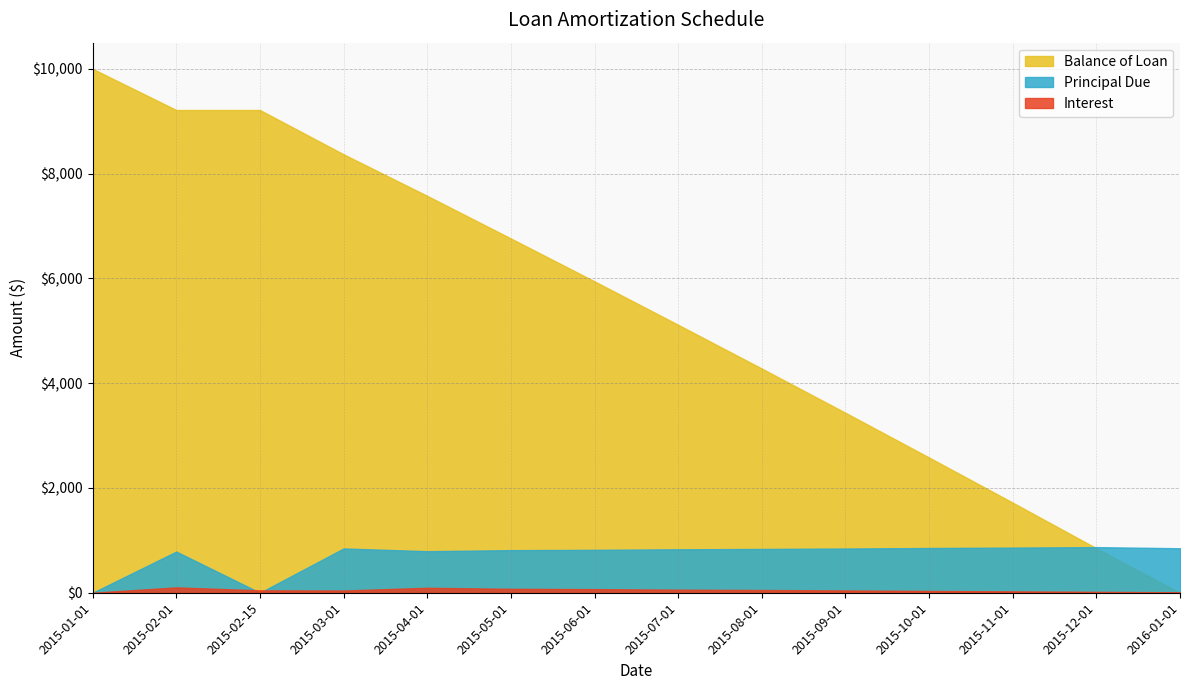

Reading right to left, list all the values displayed in this chart.

Balance of Loan: 2016-01-01=0.0	2015-12-01=849.2	2015-11-01=1719.9	2015-10-01=2581.3	2015-09-01=3435.2	2015-08-01=4279.3	2015-07-01=5114.9	2015-06-01=5944.0	2015-05-01=6762.8	2015-04-01=7575.8	2015-03-01=8369.1	2015-02-15=9214.2	2015-02-01=9214.2	2015-01-01=10000.0
Principal Due: 2016-01-01=849.2	2015-12-01=870.8	2015-11-01=861.4	2015-10-01=853.8	2015-09-01=844.1	2015-08-01=835.6	2015-07-01=829.1	2015-06-01=818.8	2015-05-01=813.0	2015-04-01=793.3	2015-03-01=845.1	2015-02-15=0.0	2015-02-01=785.8	2015-01-01=0.0
Interest: 2016-01-01=8.7	2015-12-01=17.0	2015-11-01=26.3	2015-10-01=33.9	2015-09-01=43.6	2015-08-01=52.1	2015-07-01=58.6	2015-06-01=68.9	2015-05-01=74.7	2015-04-01=94.4	2015-03-01=42.6	2015-02-15=46.0	2015-02-01=101.9	2015-01-01=0.0